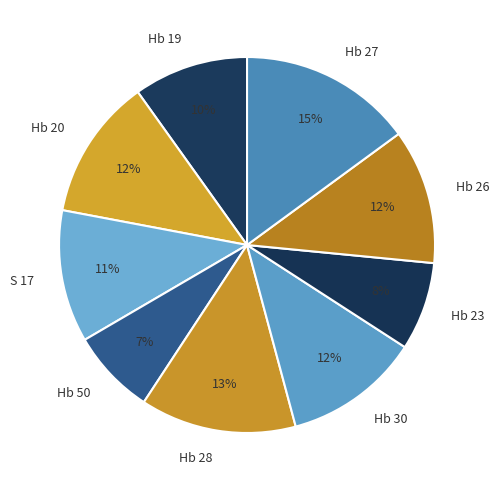

Which has a higher value, Hb 28 or Hb 50?

Hb 28